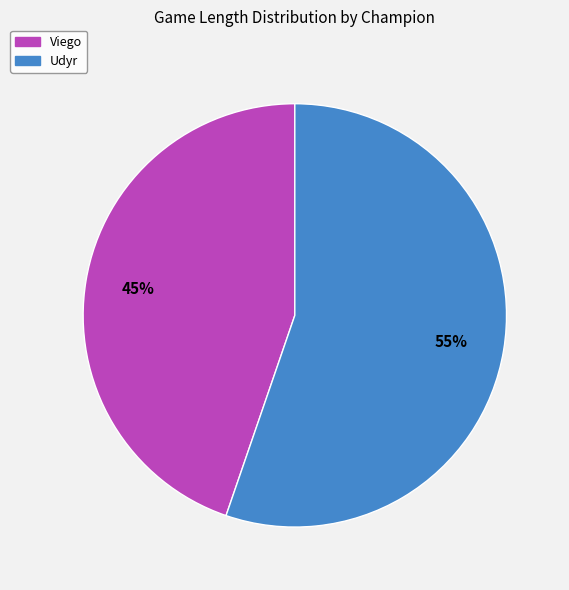

To the nearest percent, what is the combined percentage of Udyr and Viego?

100%